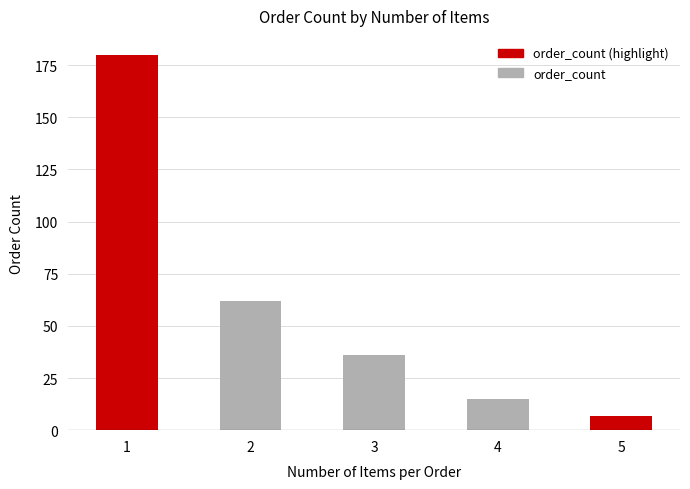

What is the smallest value displayed?

7